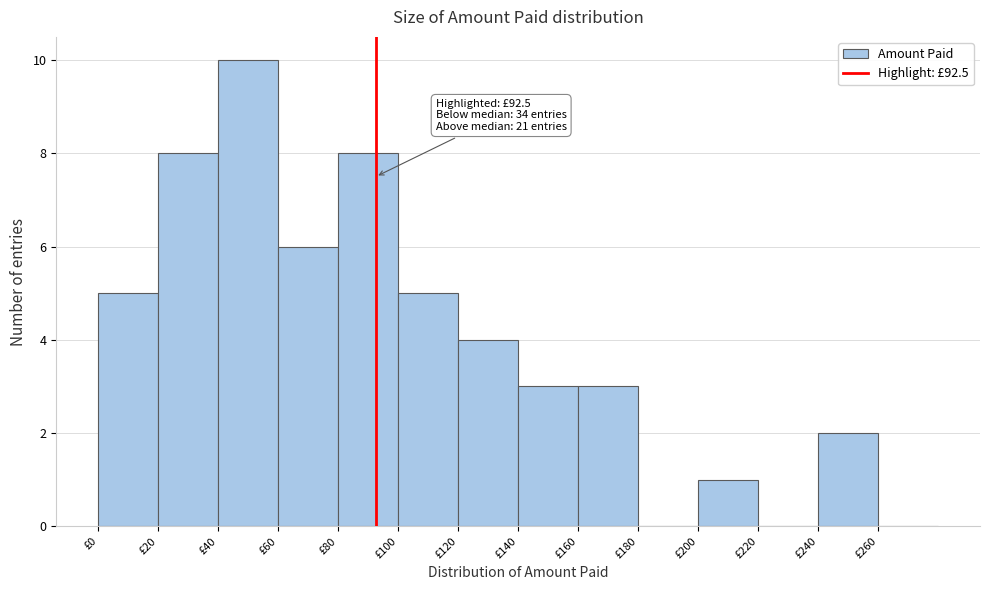

Over which range of the x-axis is the bar tallest?

40 to 60